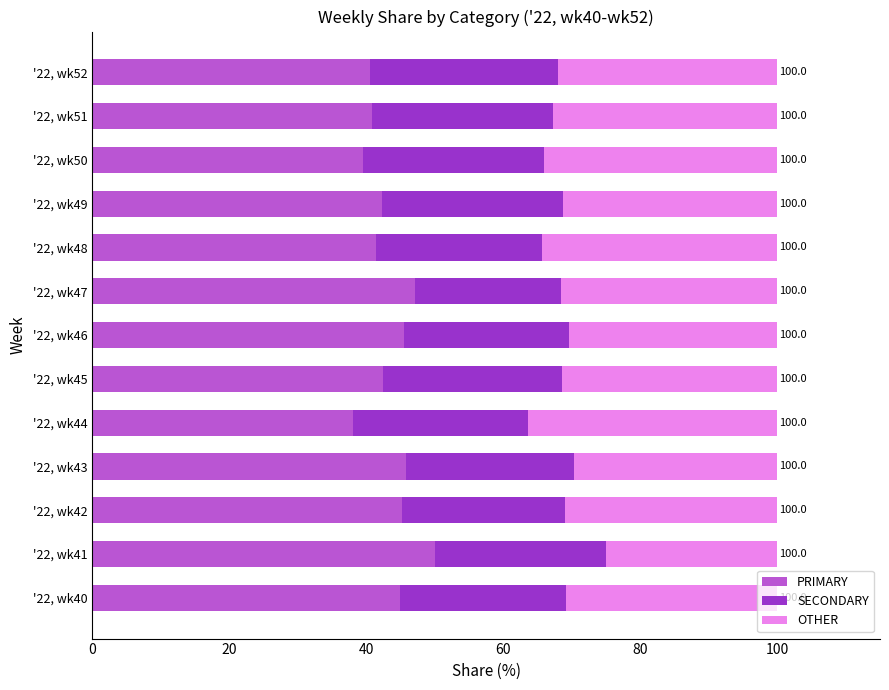

What is the difference between the maximum and minimum values in the PRIMARY series?

12.0